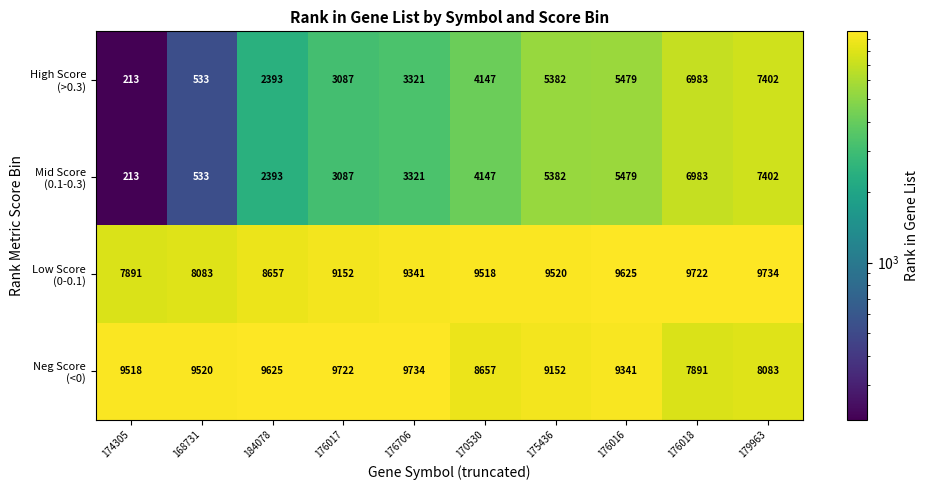

What is the difference between the highest and lowest values at 174305?

9305